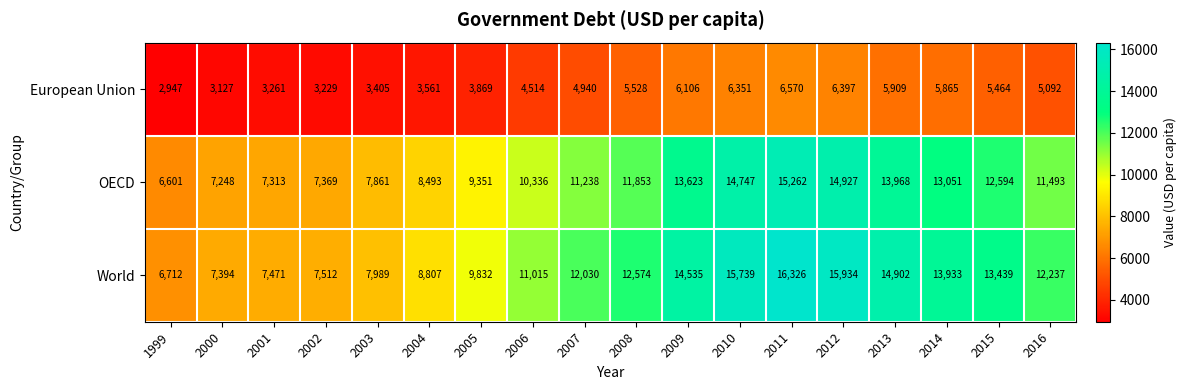

What is the maximum value shown in the chart?

16326